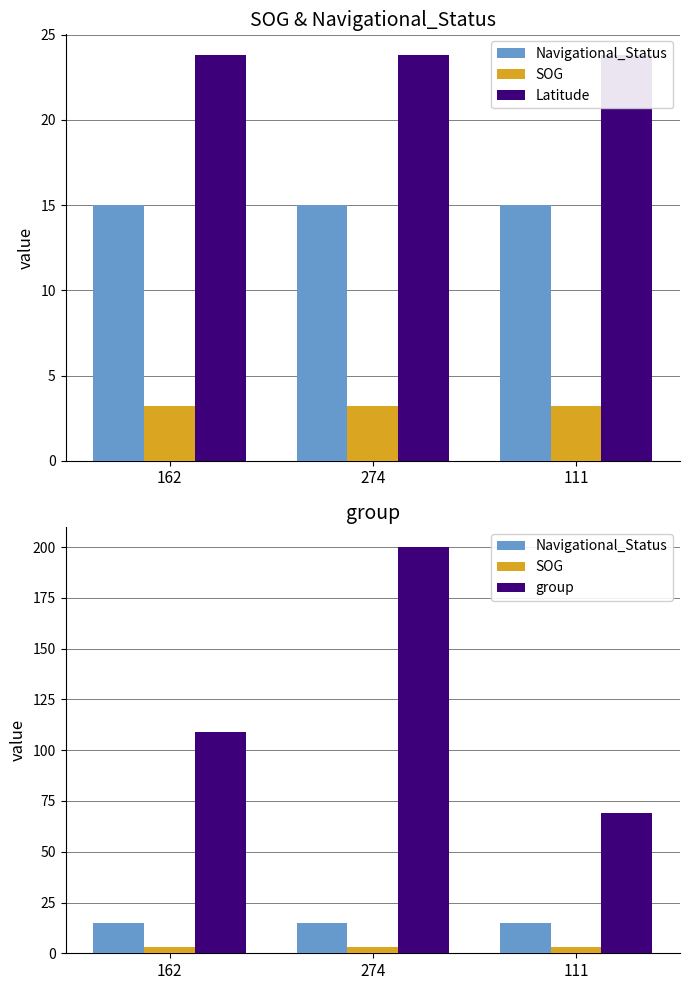

Reading left to right, list all the values displayed in this chart.

Navigational_Status: 162=15.0	274=15.0	111=15.0
SOG: 162=3.2	274=3.2	111=3.2
Latitude: 162=23.8	274=23.8	111=23.8
group: 162=109.0	274=200.0	111=69.0